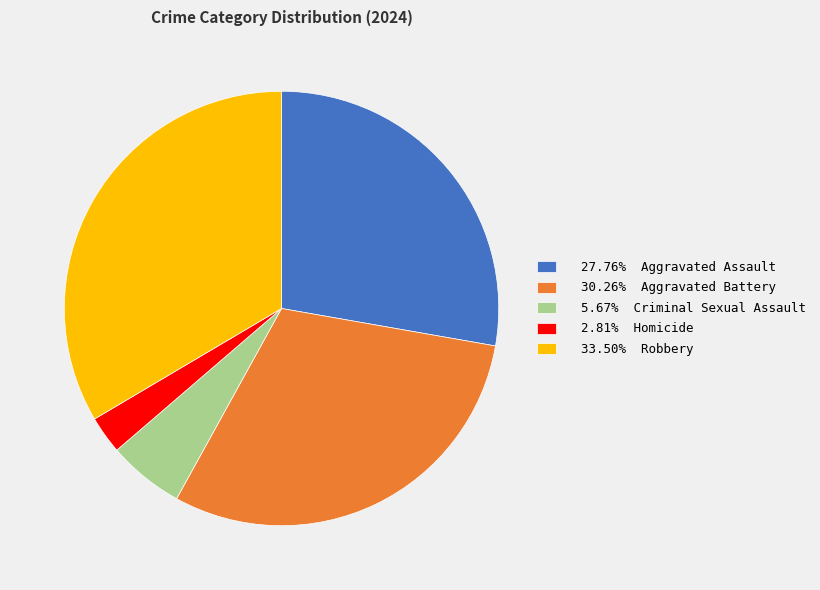

Does any single category account for the majority?

No